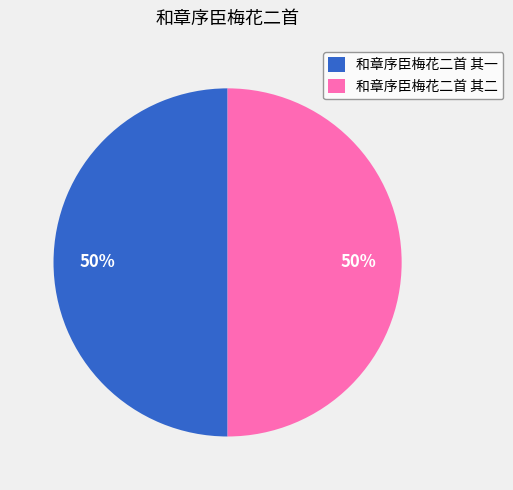

Approximately how many times larger is the value at 和章序臣梅花二首 其一 compared to 和章序臣梅花二首 其二?

1.0